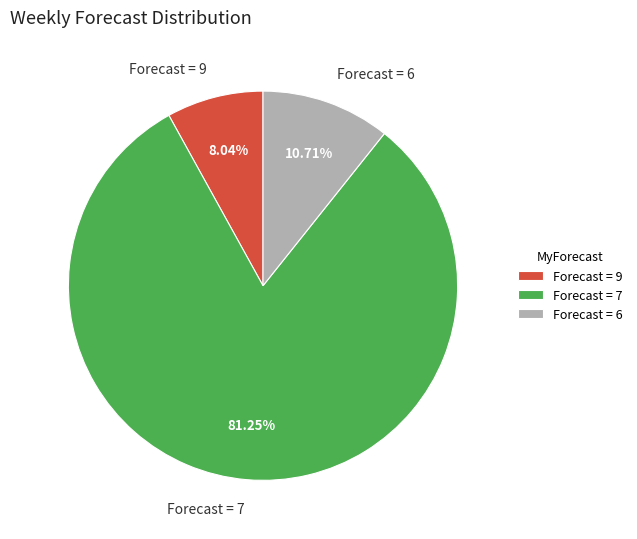

Does Forecast = 7 account for over 50% of the chart?

Yes